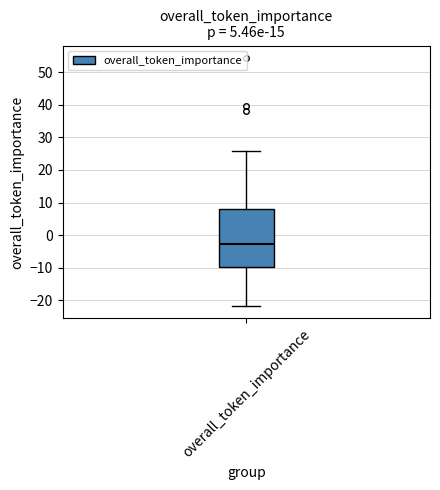

Transcribe this box plot: give where the median line is, the range the box spans, and where the two whiskers end, as read against the y-axis. The values are not printed on the chart, so give them approximately, as read against the axis.

median -3, box -10 to 8, whiskers -22 to 26